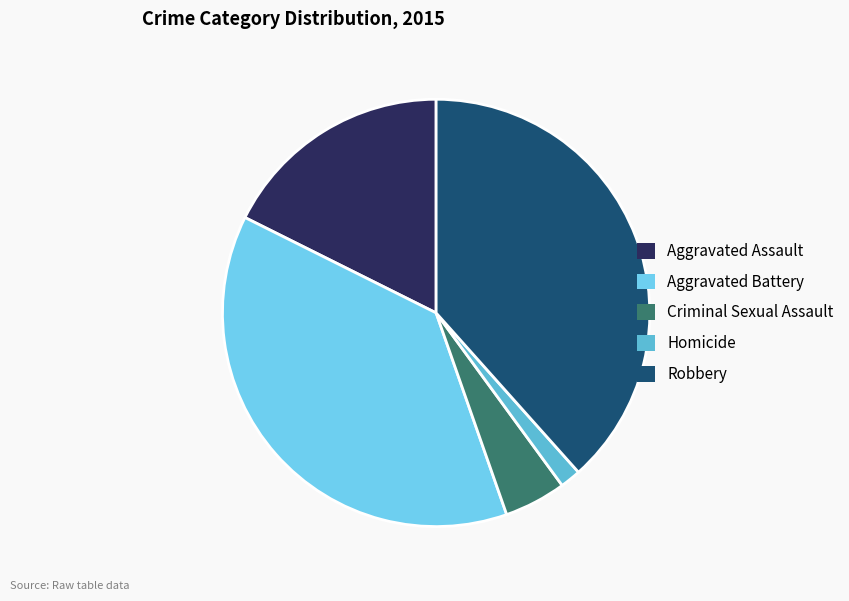

How many segments does this pie chart have?

5